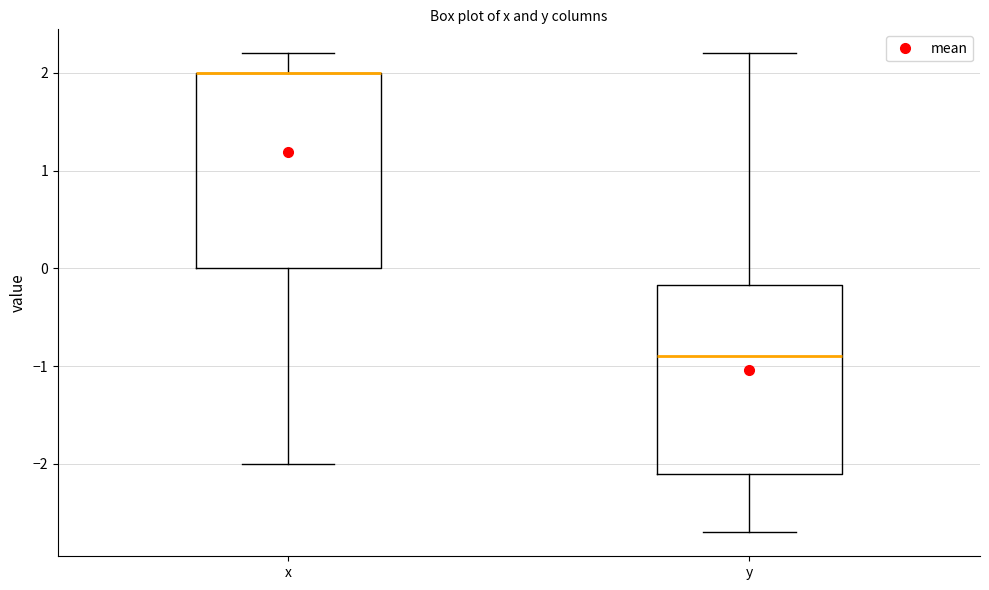

Reading left to right, read every box against the y-axis: the position of its median line, the range the box covers, and the ends of its whiskers. The values are not printed on the chart, so give them approximately, as read against the axis.

x: median 2.0 (drawn on the box's upper edge), box 0.0 to 2.0, whiskers -2.0 to 2.2
y: median -0.9, box -2.1 to -0.2, whiskers -2.7 to 2.2